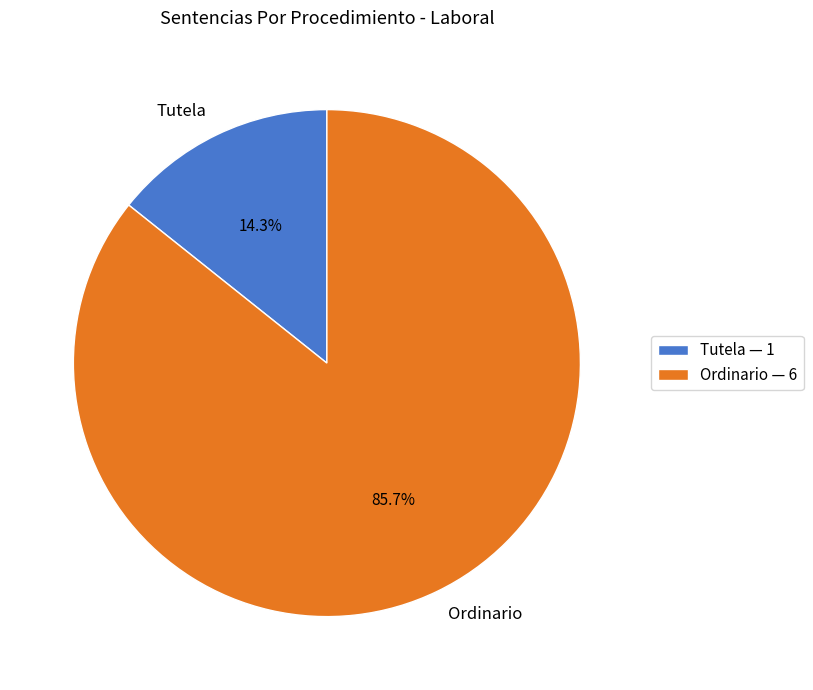

To the nearest percent, what percentage of the pie is Tutela?

14%